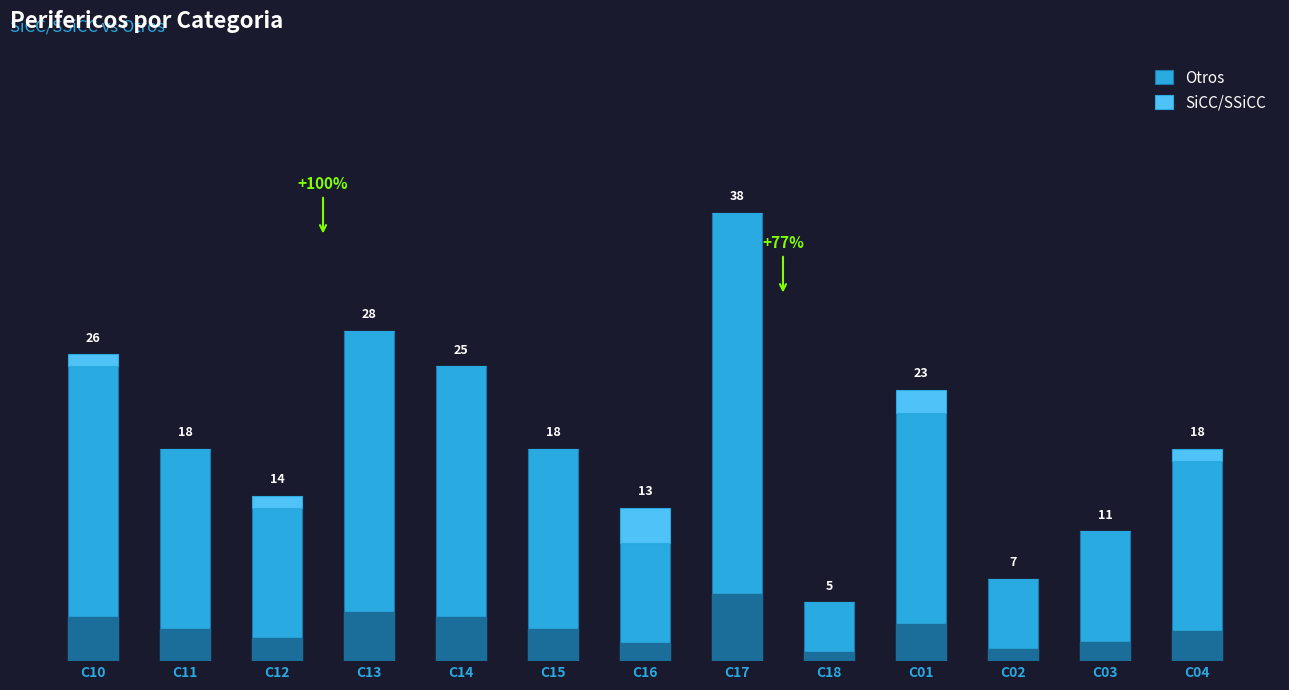

At which label does Otros reach its peak?

C17